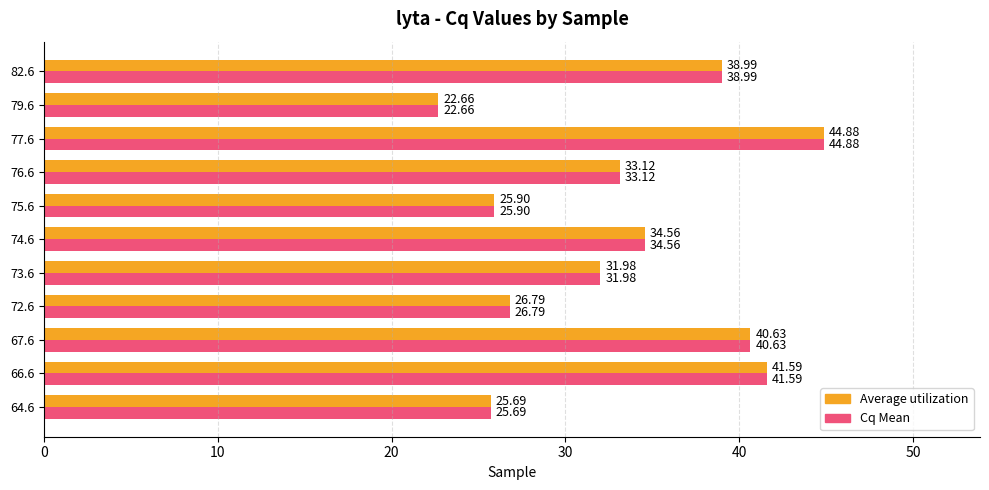

List the labels in order of Cq Mean value, largest first.

77.6, 66.6, 67.6, 82.6, 74.6, 76.6, 73.6, 72.6, 75.6, 64.6, 79.6